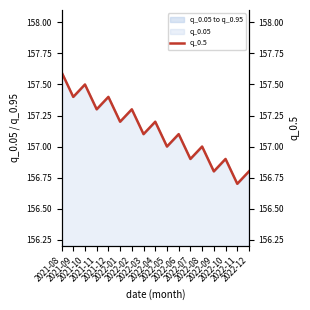

What is the maximum value for q_0.05?

1.4